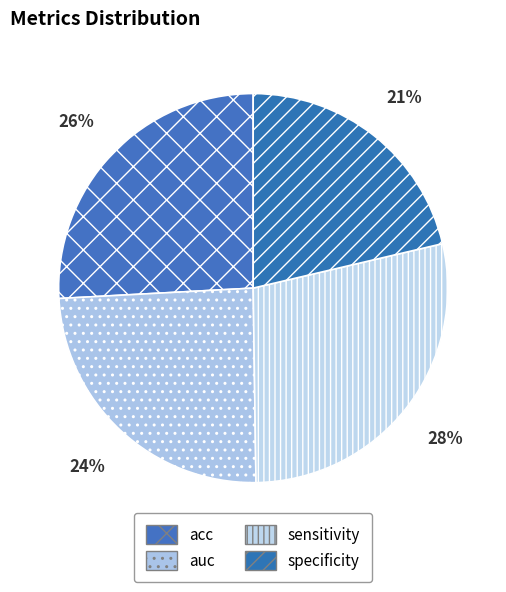

Is it true that sensitivity is 28% of the pie?

True